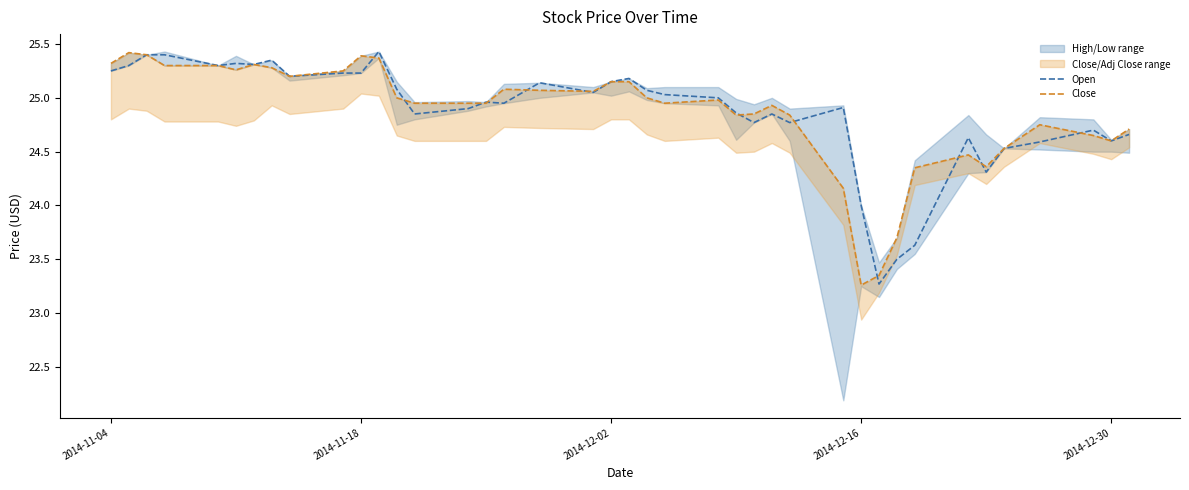

What is the total value across all series at 2014-12-02?

50.8